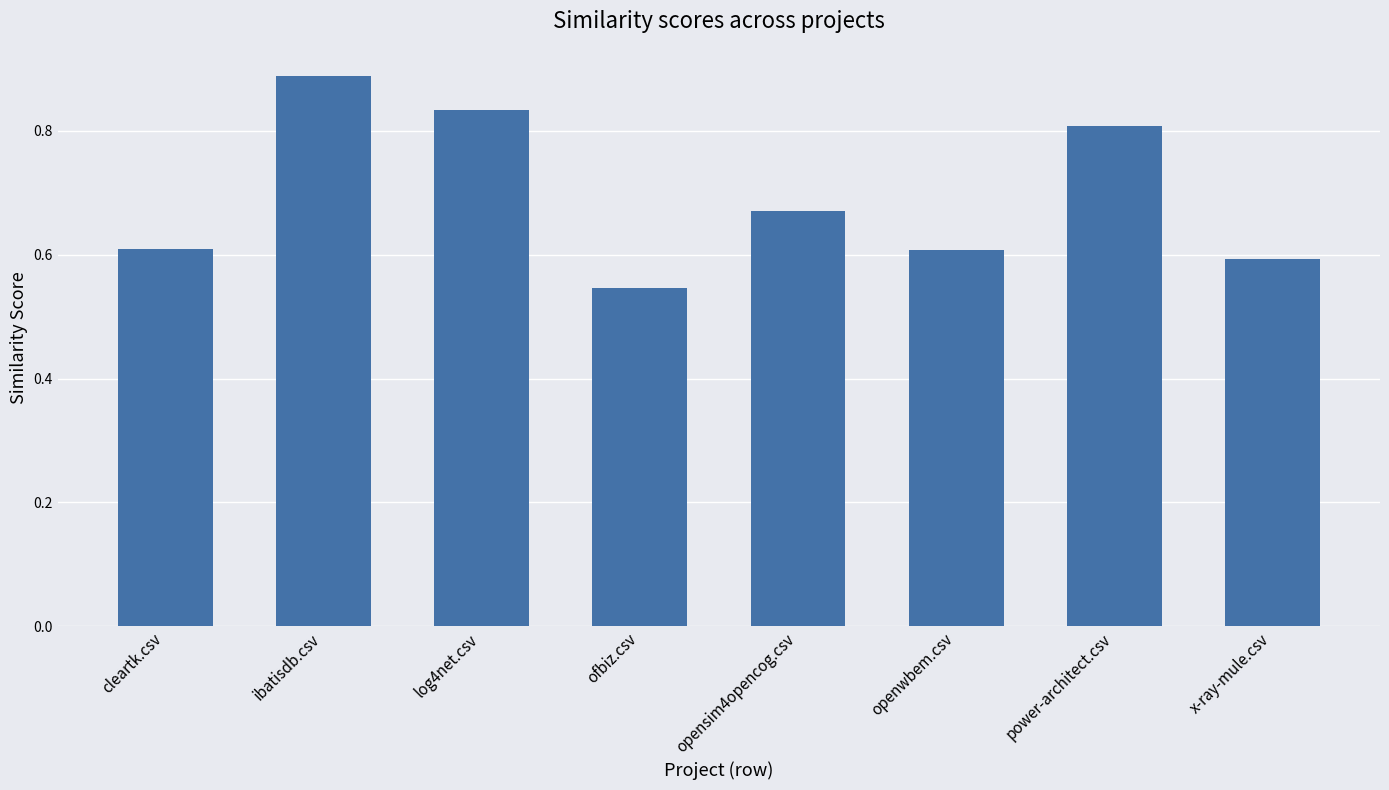

At which label is the value closest to 0?

ofbiz.csv